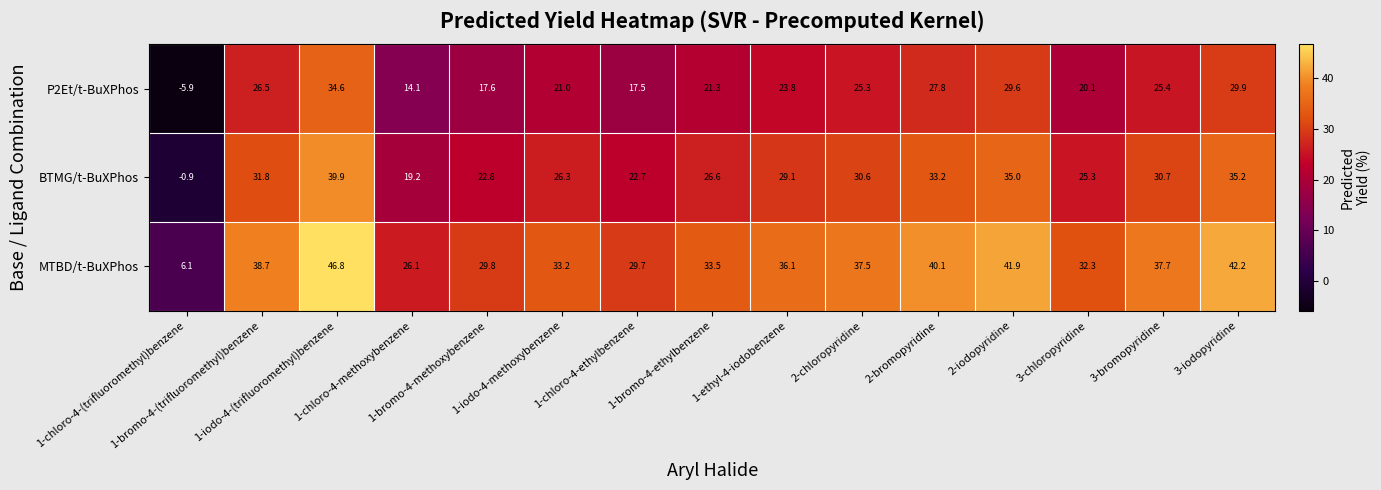

What is the sum of all MTBD/t-BuXPhos values?

511.7